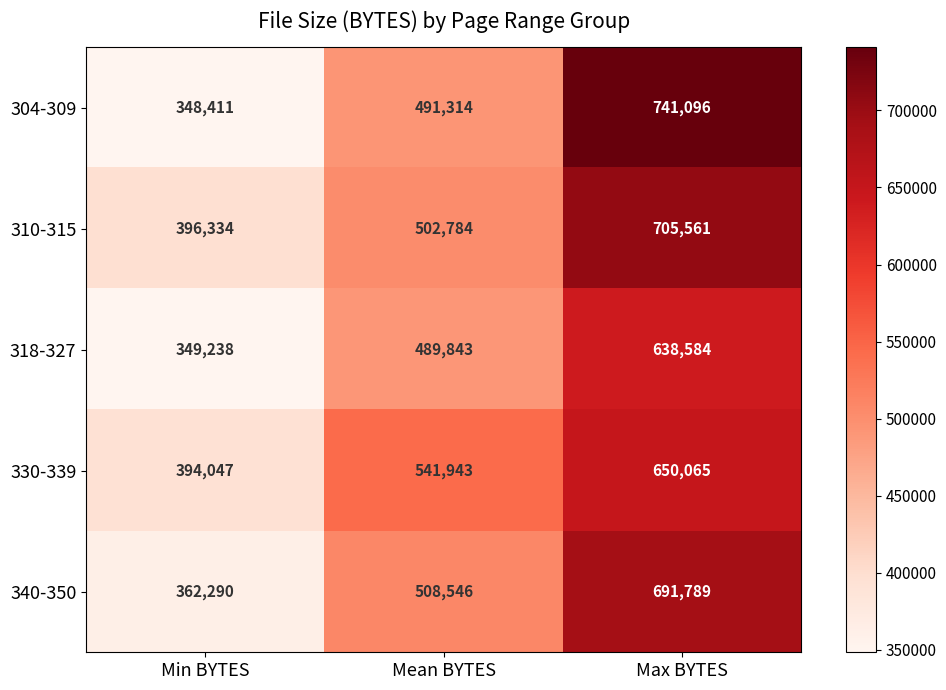

What value does the 340-350 series have at Max BYTES, to the nearest 100?

691800